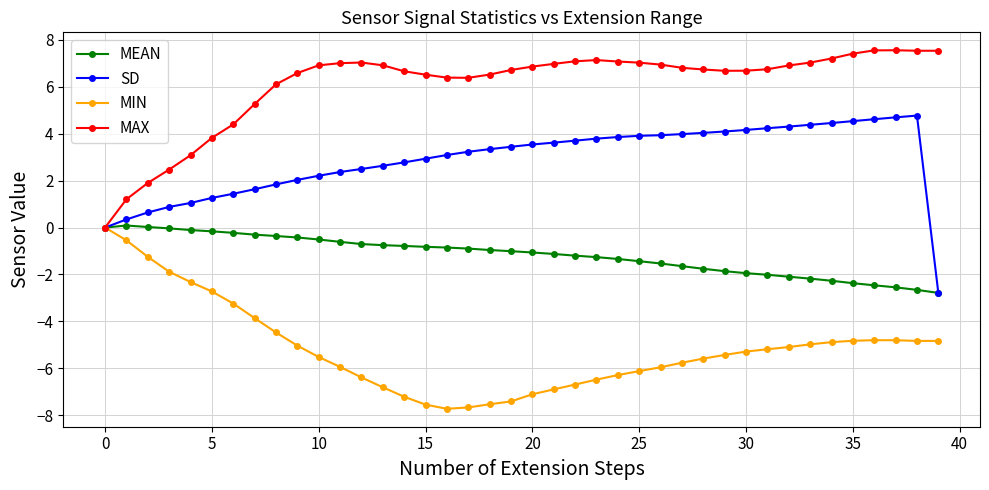

What is the maximum value for SD?

4.8